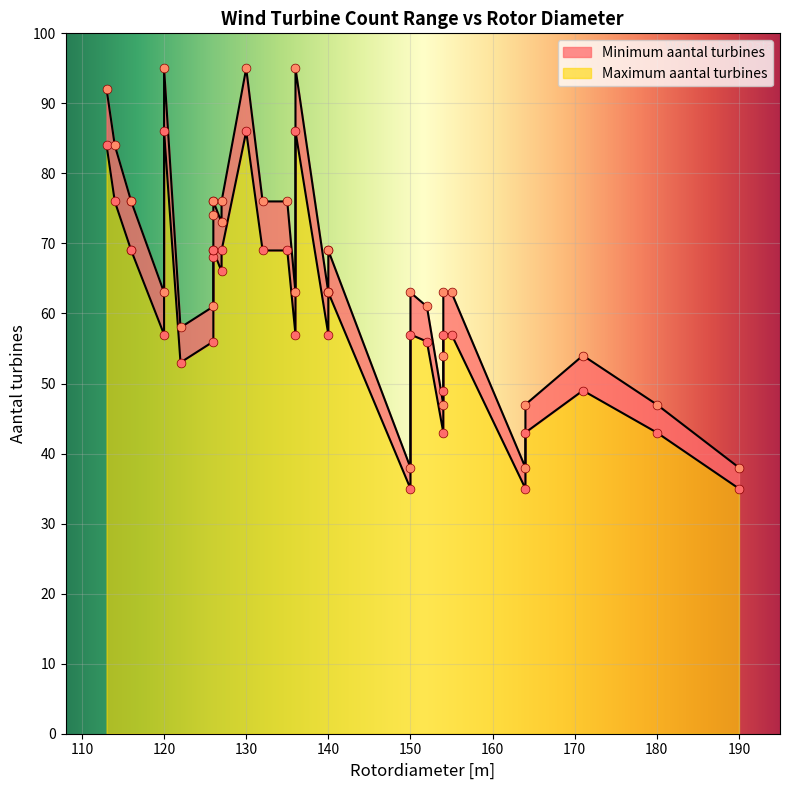

Which series contains the highest Y value?

Maximum aantal turbines